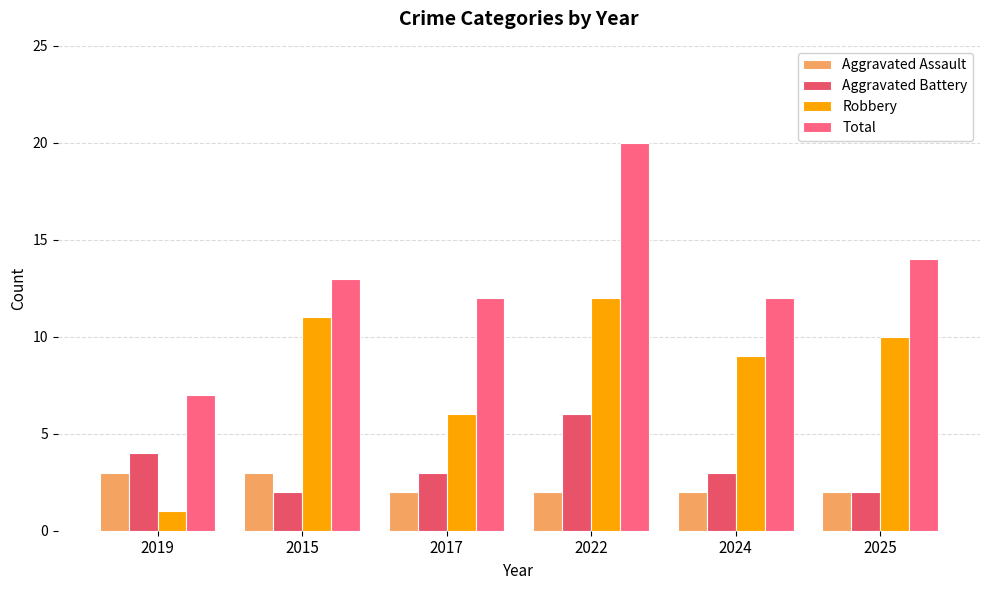

Which category has the highest value in the Robbery series?

2022